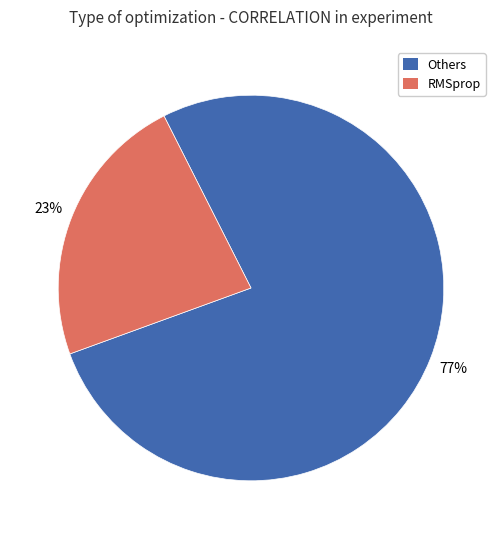

Does any single category account for the majority?

Yes